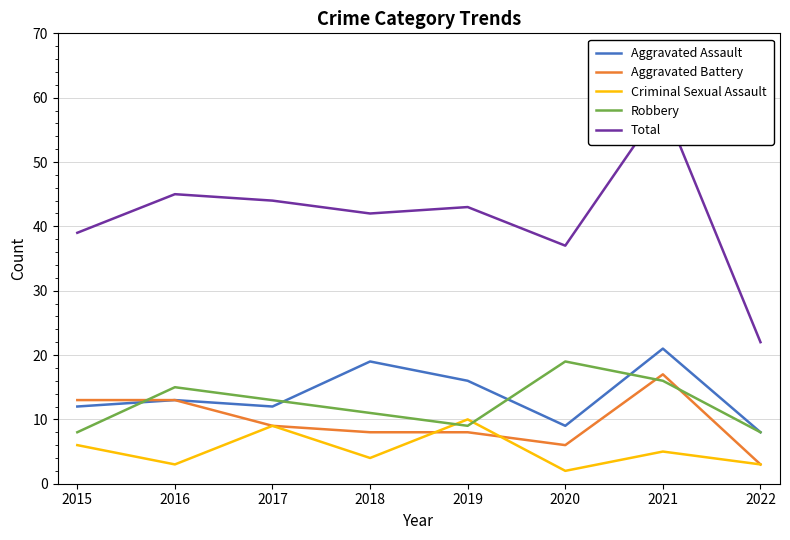

What is the sum of all Criminal Sexual Assault values?

42